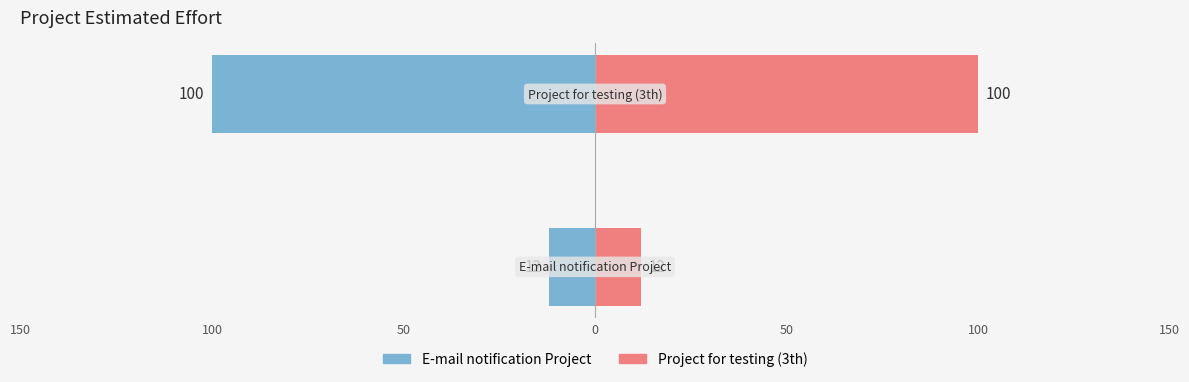

Rank the series at 150 from lowest to highest value.

E-mail notification Project, Project for testing (3th)